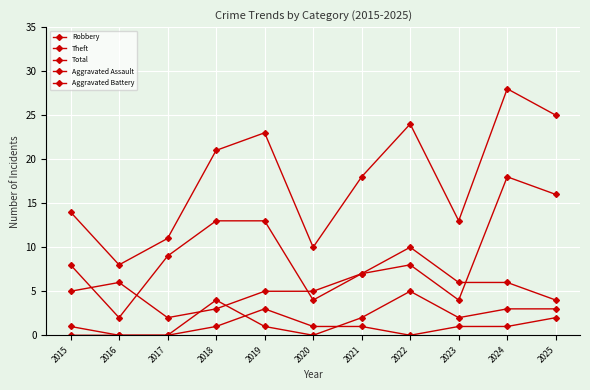

True or false: Robbery has more than 1 points higher than both neighbors.

True